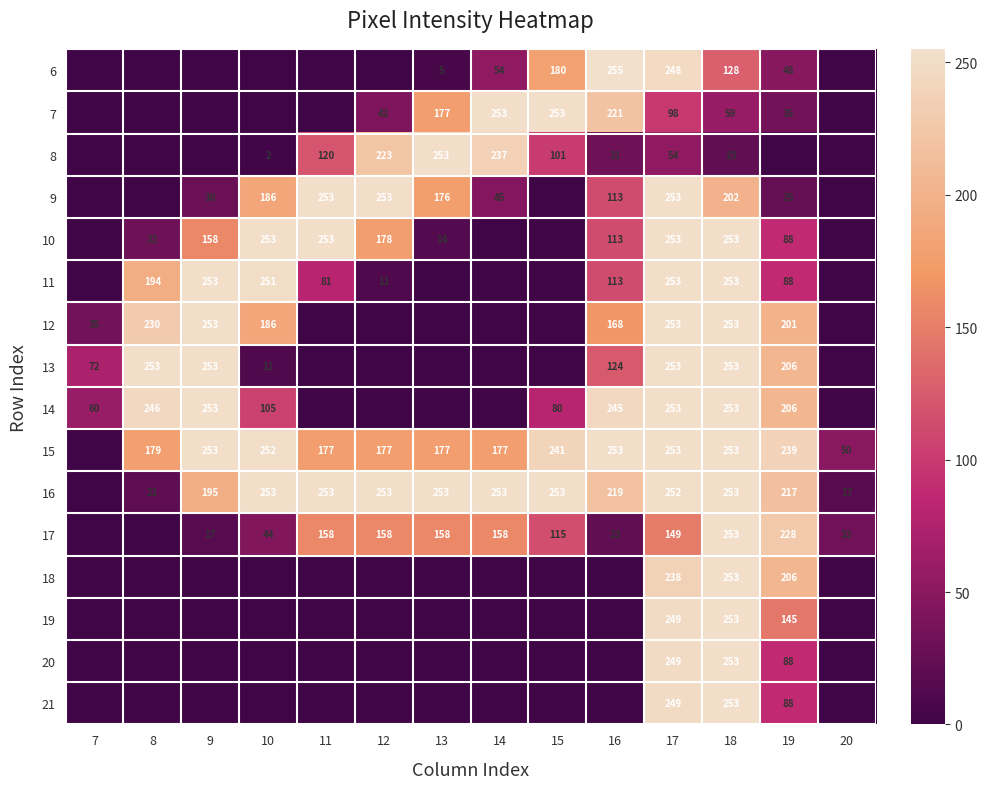

What is the difference between the 16 values at 19 and 15?

36